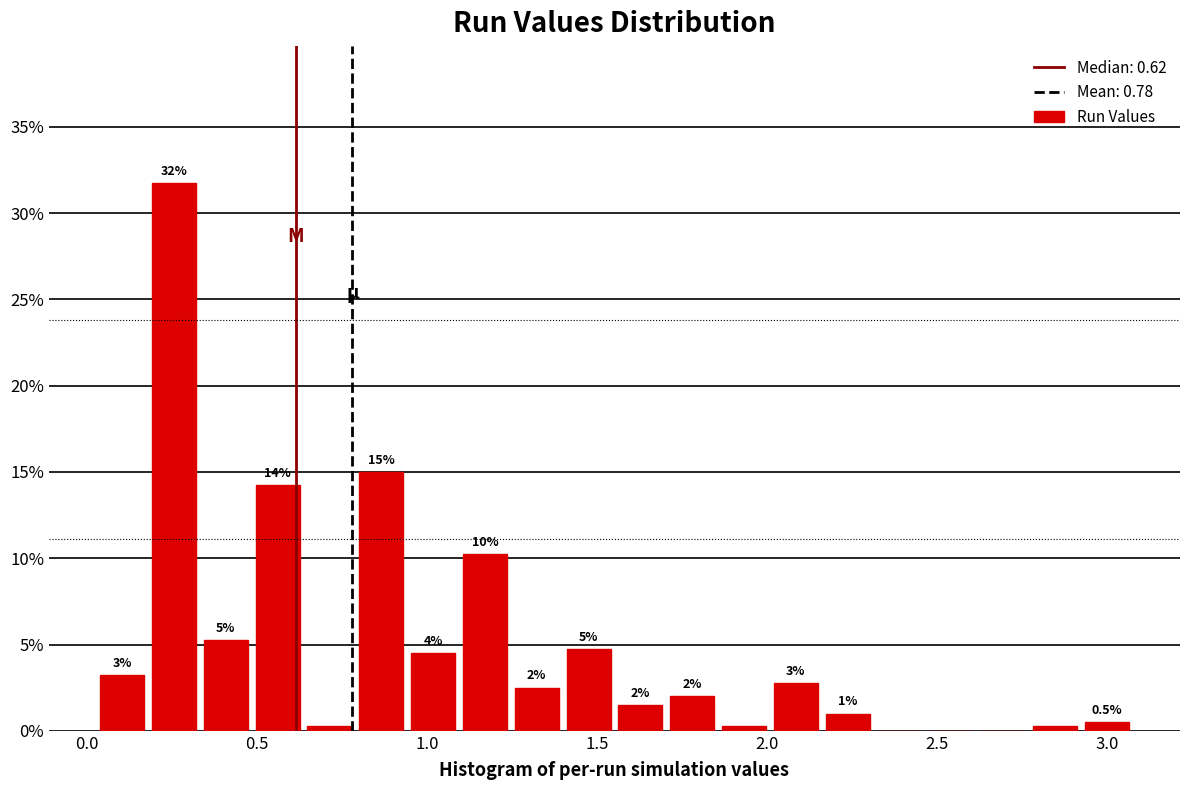

Read against the x-axis, roughly where is the centre of the tallest bar?

0.25